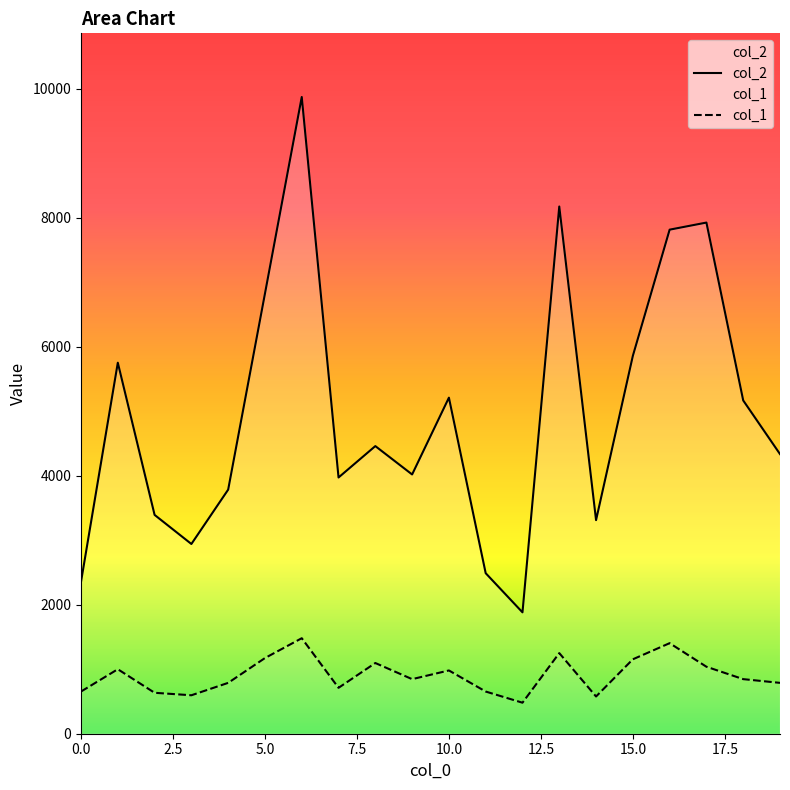

What is the difference between the col_2 values at 10 and 11?

2722.0